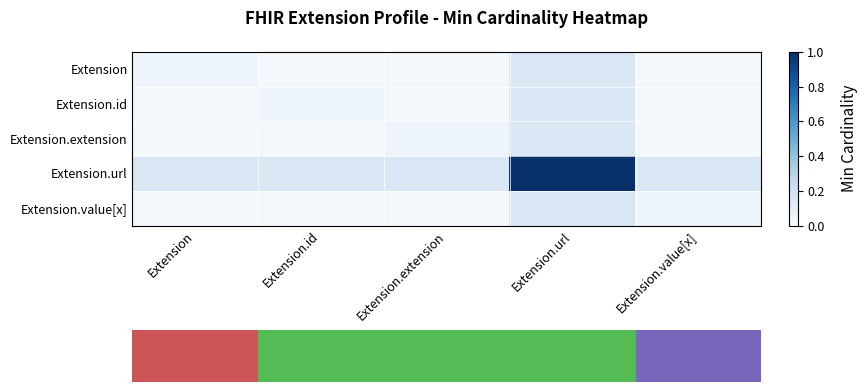

What is the difference between the highest and lowest values at Extension?

0.1